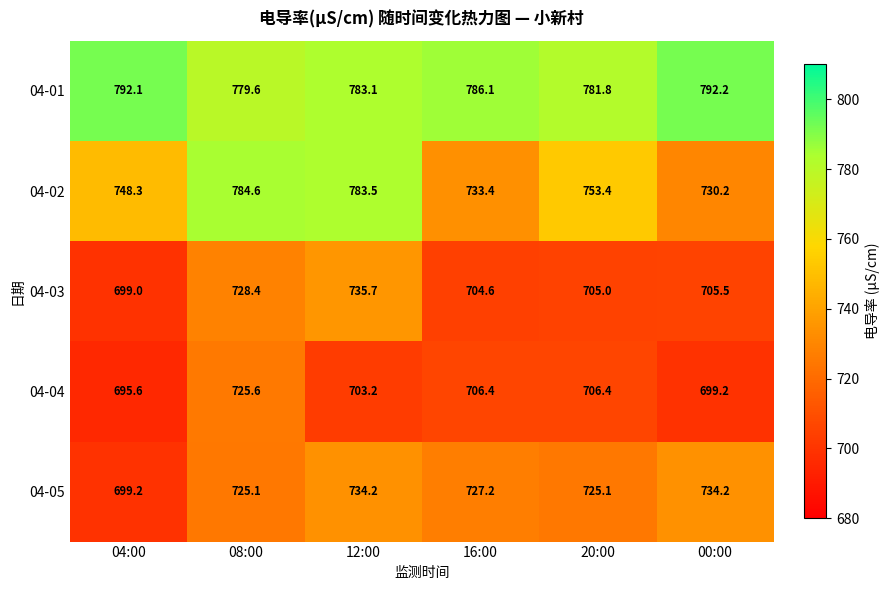

Reading left to right, list all the values displayed in this chart.

04-01: 04:00=792.1	08:00=779.6	12:00=783.1	16:00=786.1	20:00=781.8	00:00=792.2
04-02: 04:00=748.3	08:00=784.6	12:00=783.5	16:00=733.4	20:00=753.4	00:00=730.2
04-03: 04:00=699.0	08:00=728.4	12:00=735.7	16:00=704.6	20:00=705.0	00:00=705.5
04-04: 04:00=695.6	08:00=725.6	12:00=703.2	16:00=706.4	20:00=706.4	00:00=699.2
04-05: 04:00=699.2	08:00=725.1	12:00=734.2	16:00=727.2	20:00=725.1	00:00=734.2